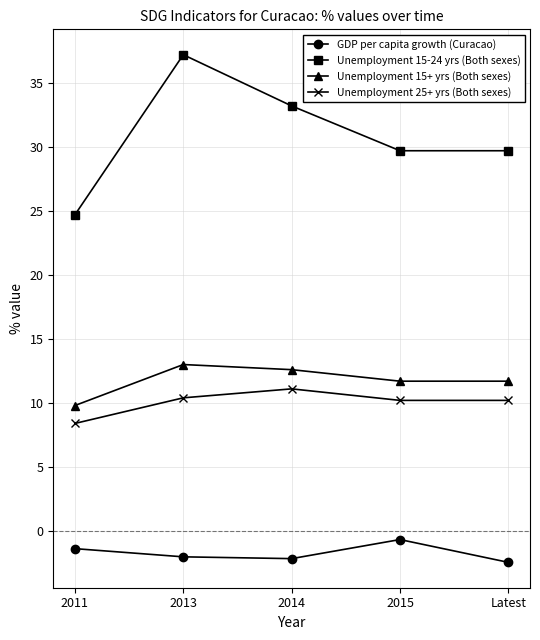

At how many categories does at least one series exceed 0?

5